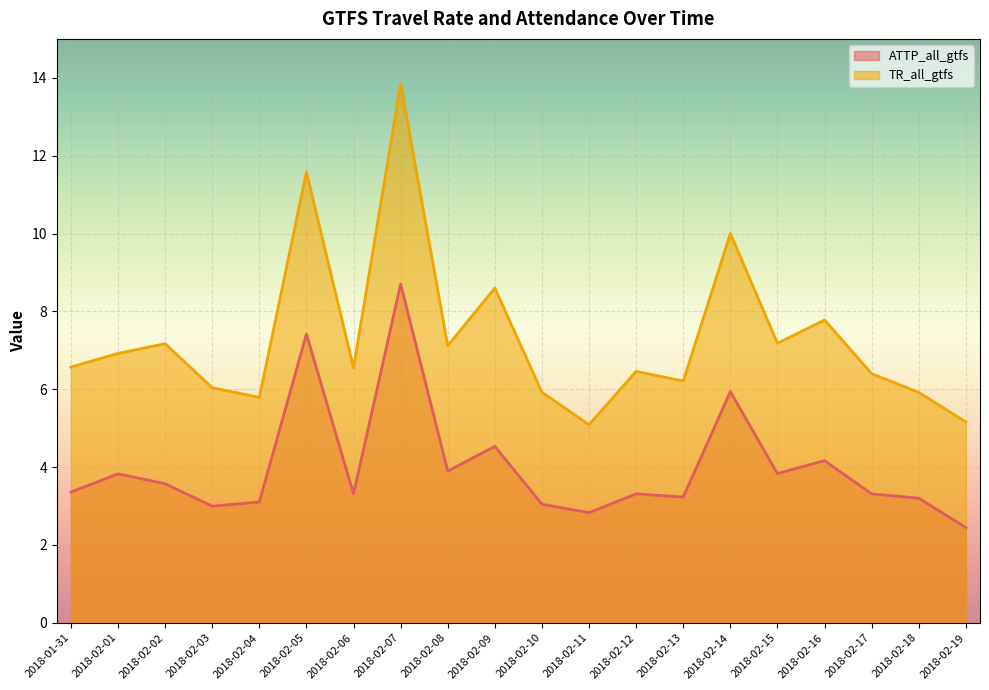

Reading left to right, extract all data points from this chart.

ATTP_all_gtfs: 3.4	3.8	3.6	3.0	3.1	7.4	3.3	8.7	3.9	4.5	3.0	2.8	3.3	3.2	5.9	3.8	4.2	3.3	3.2	2.4
TR_all_gtfs: 6.6	6.9	7.2	6.0	5.8	11.6	6.6	13.9	7.1	8.6	5.9	5.1	6.5	6.2	10.0	7.2	7.8	6.4	5.9	5.2